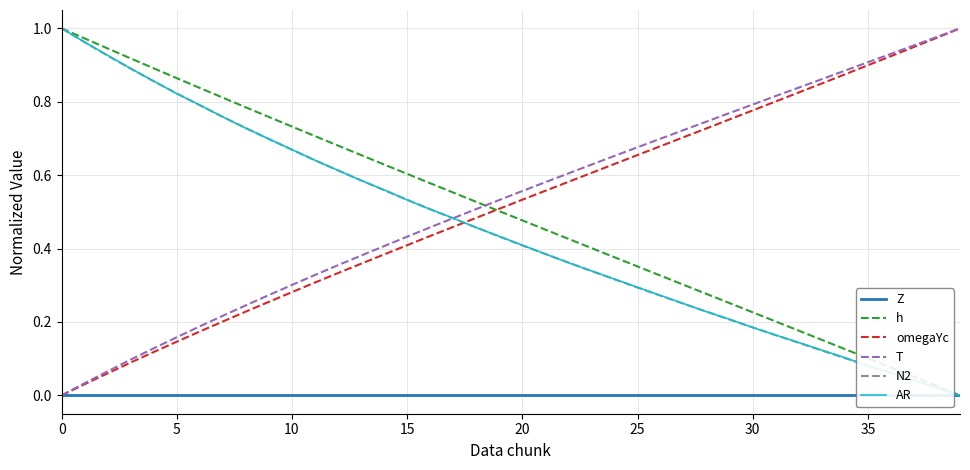

What value does the omegaYc series have at 15?

0.4